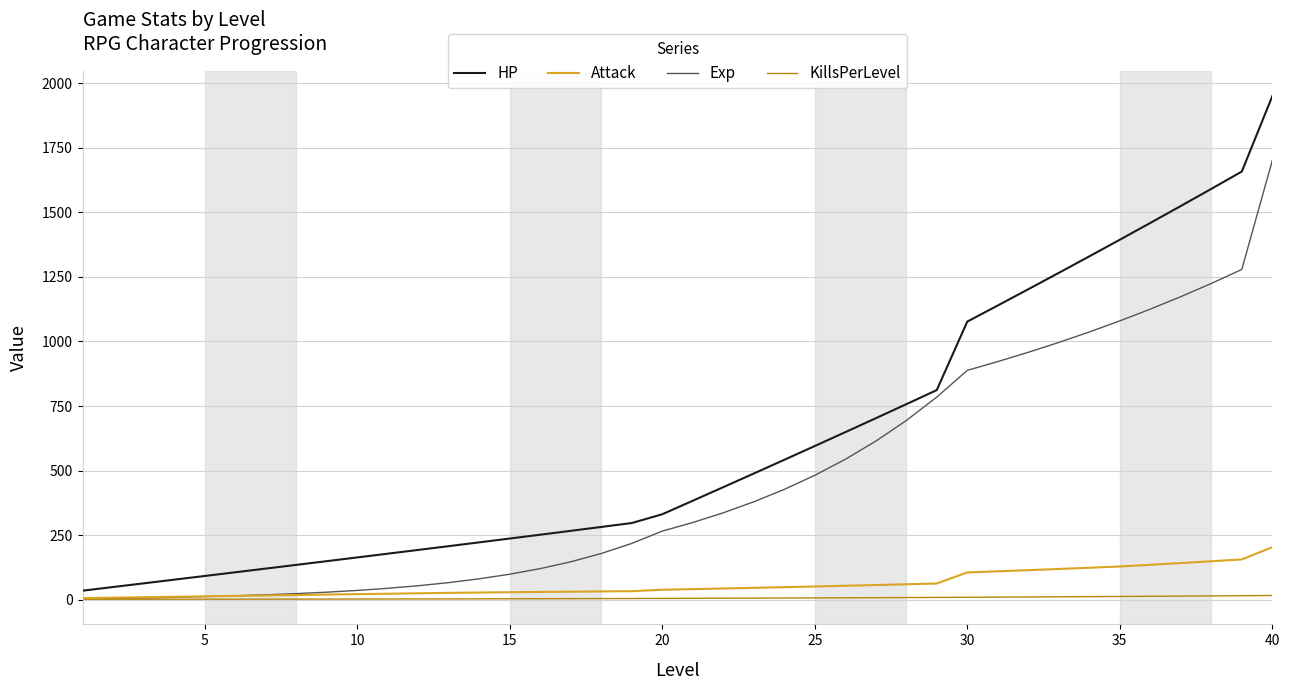

Which series has the largest range (max minus min)?

HP